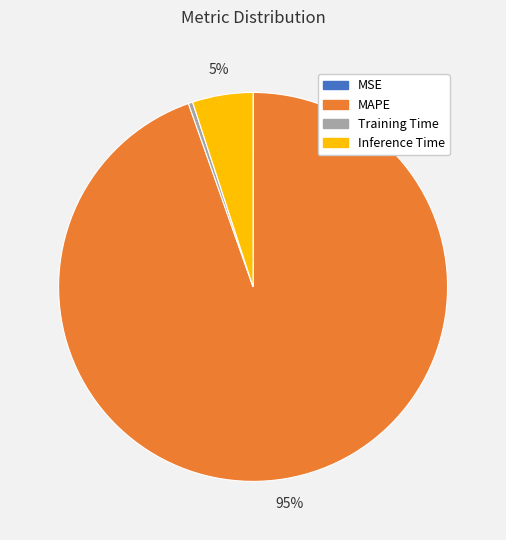

Combined, do MAPE and Training Time account for over 50%?

Yes